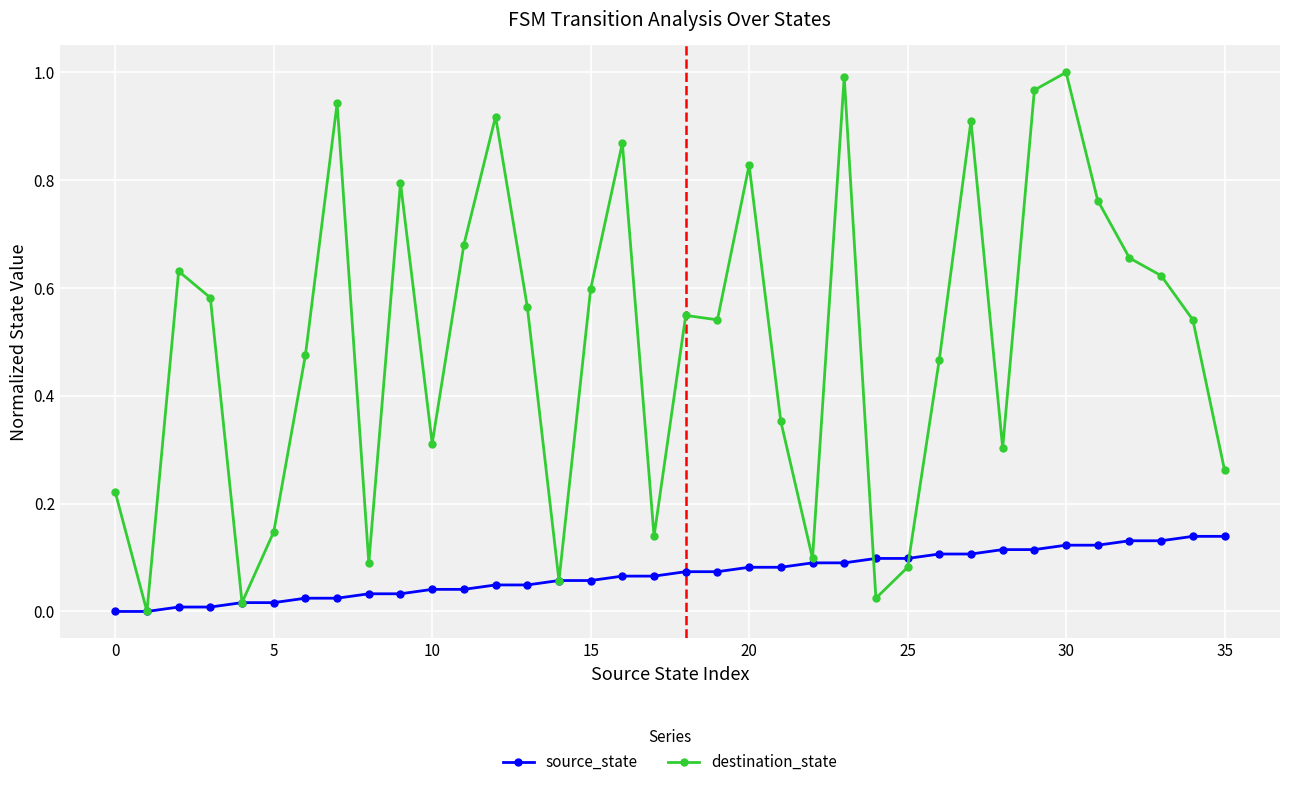

List the series in order of their peak value, lowest first.

source_state, destination_state